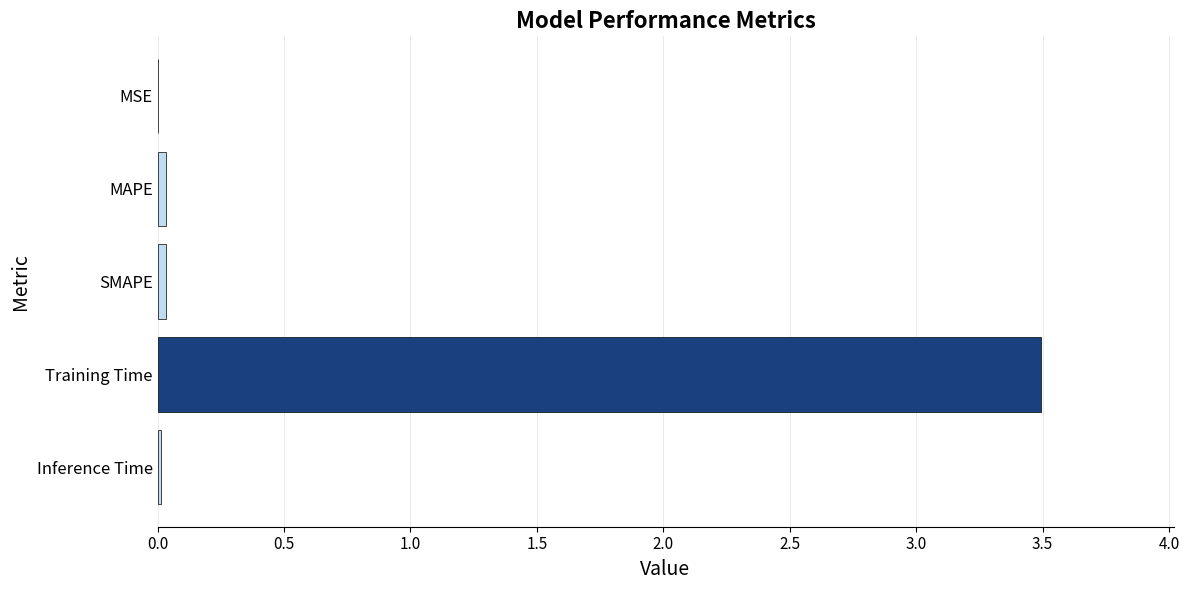

Which label corresponds to the largest value in the chart?

Training Time